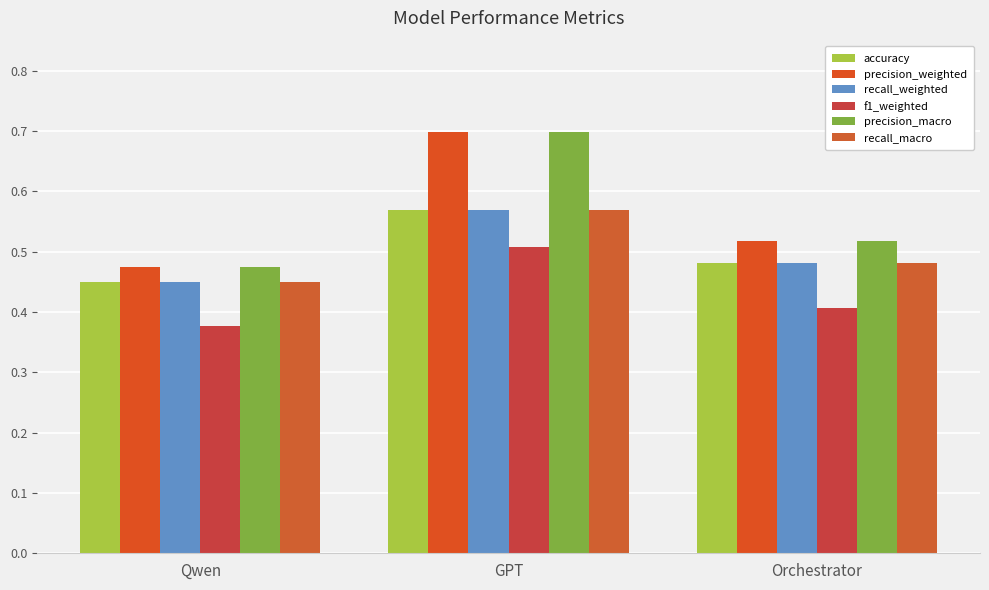

Reading left to right, extract all data points from this chart.

accuracy: Qwen=0.5	GPT=0.6	Orchestrator=0.5
precision_weighted: Qwen=0.5	GPT=0.7	Orchestrator=0.5
recall_weighted: Qwen=0.5	GPT=0.6	Orchestrator=0.5
f1_weighted: Qwen=0.4	GPT=0.5	Orchestrator=0.4
precision_macro: Qwen=0.5	GPT=0.7	Orchestrator=0.5
recall_macro: Qwen=0.5	GPT=0.6	Orchestrator=0.5